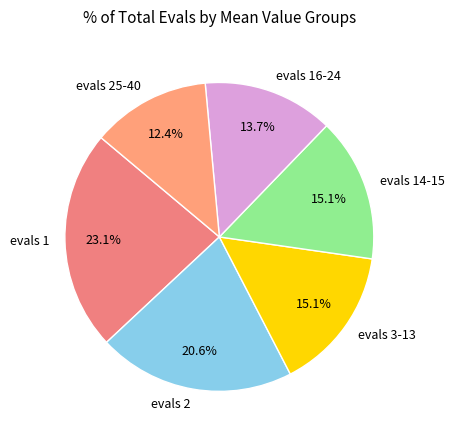

What portion of the pie excludes evals 14-15?

84.9%